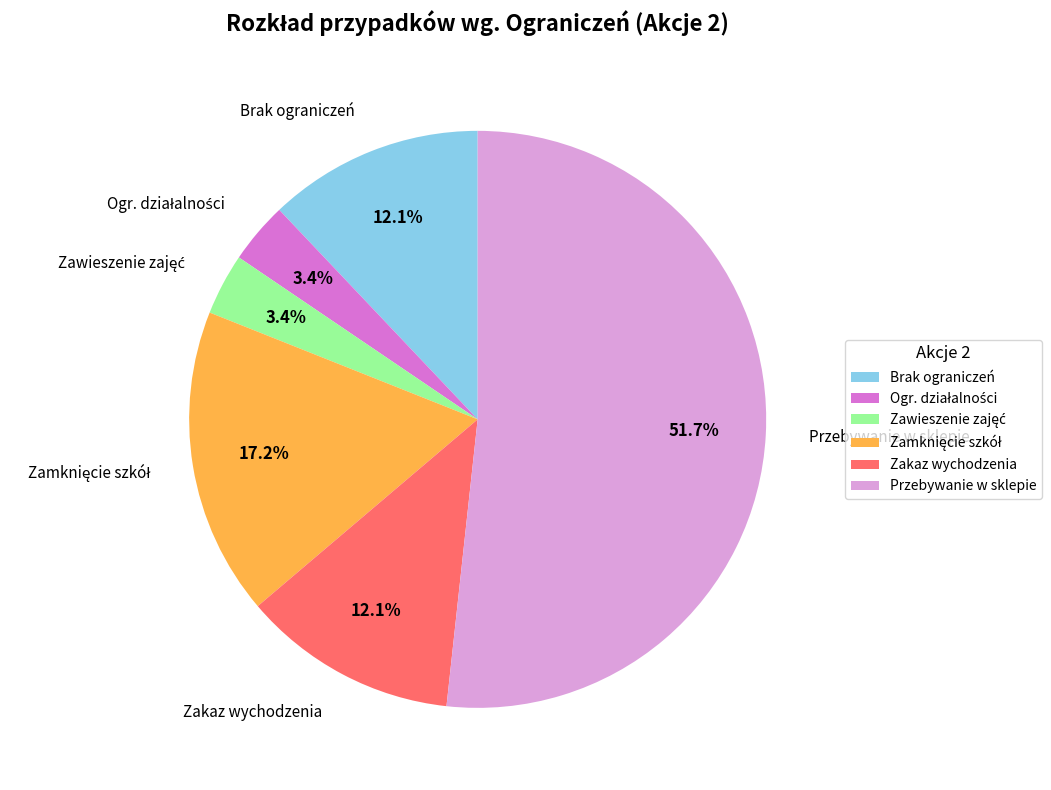

To the nearest percent, what is the difference between the largest and smallest slice percentages?

48%